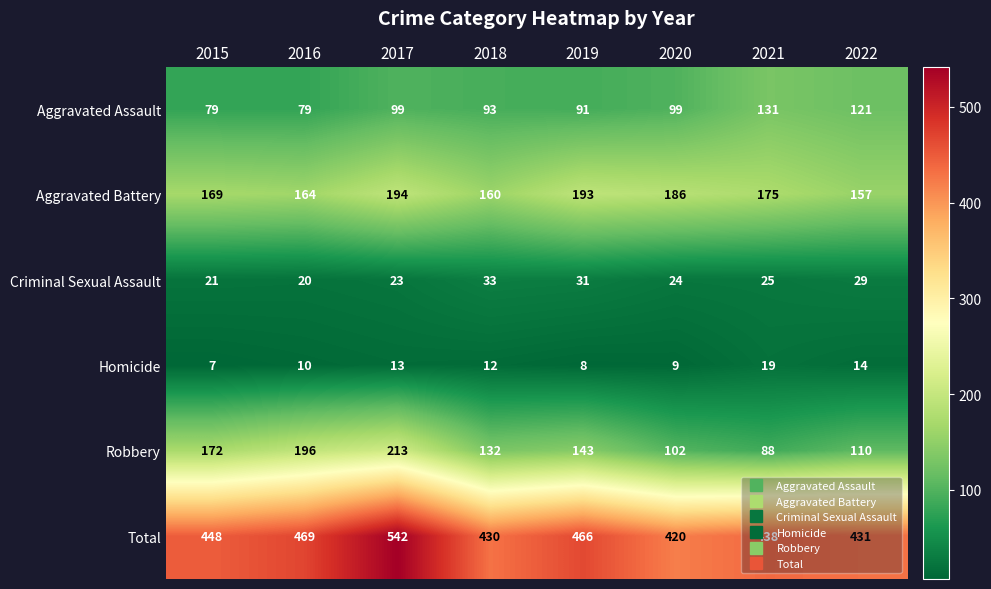

What is the maximum value for Criminal Sexual Assault?

33